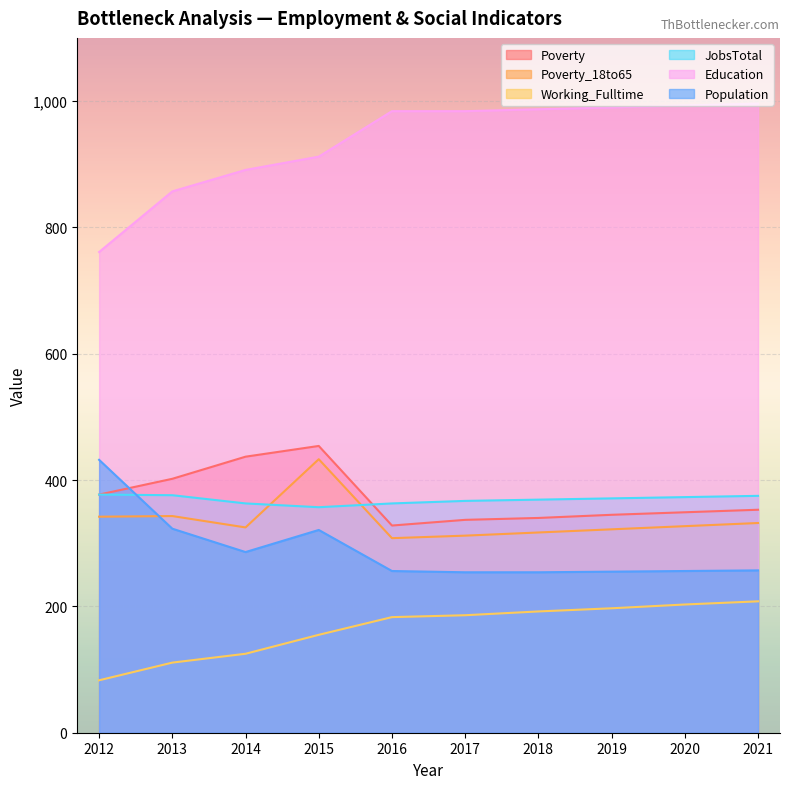

Reading left to right, transcribe all the data shown in this chart.

Poverty: 2012=377	2013=402	2014=437	2015=454	2016=328	2017=337	2018=340	2019=345	2020=349	2021=353
Poverty_18to65: 2012=342	2013=343	2014=325	2015=433	2016=308	2017=312	2018=317	2019=322	2020=327	2021=332
Working_Fulltime: 2012=83	2013=111	2014=125	2015=155	2016=183	2017=186	2018=192	2019=197	2020=203	2021=208
JobsTotal: 2012=377	2013=376	2014=363	2015=357	2016=363	2017=367	2018=369	2019=371	2020=373	2021=375
Education: 2012=761	2013=857	2014=891	2015=912	2016=984	2017=984	2018=987	2019=990	2020=993	2021=996
Population: 2012=432	2013=323	2014=286	2015=321	2016=256	2017=254	2018=254	2019=255	2020=256	2021=257